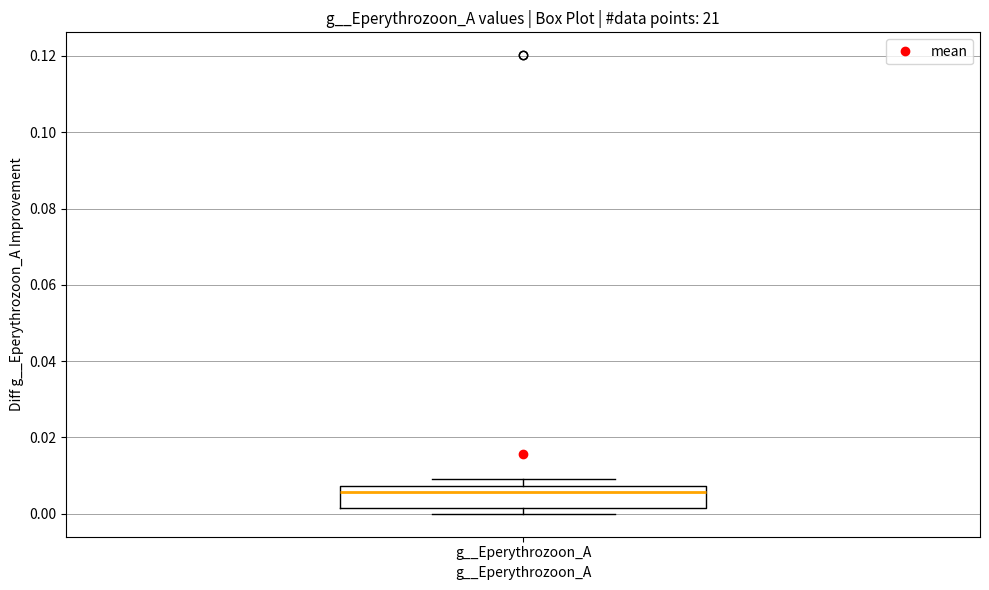

Transcribe this box plot: give where the median line is, the range the box spans, and where the two whiskers end, as read against the y-axis. The values are not printed on the chart, so give them approximately, as read against the axis.

median 0.006, box 0.002 to 0.008, whiskers 0.000 to 0.010